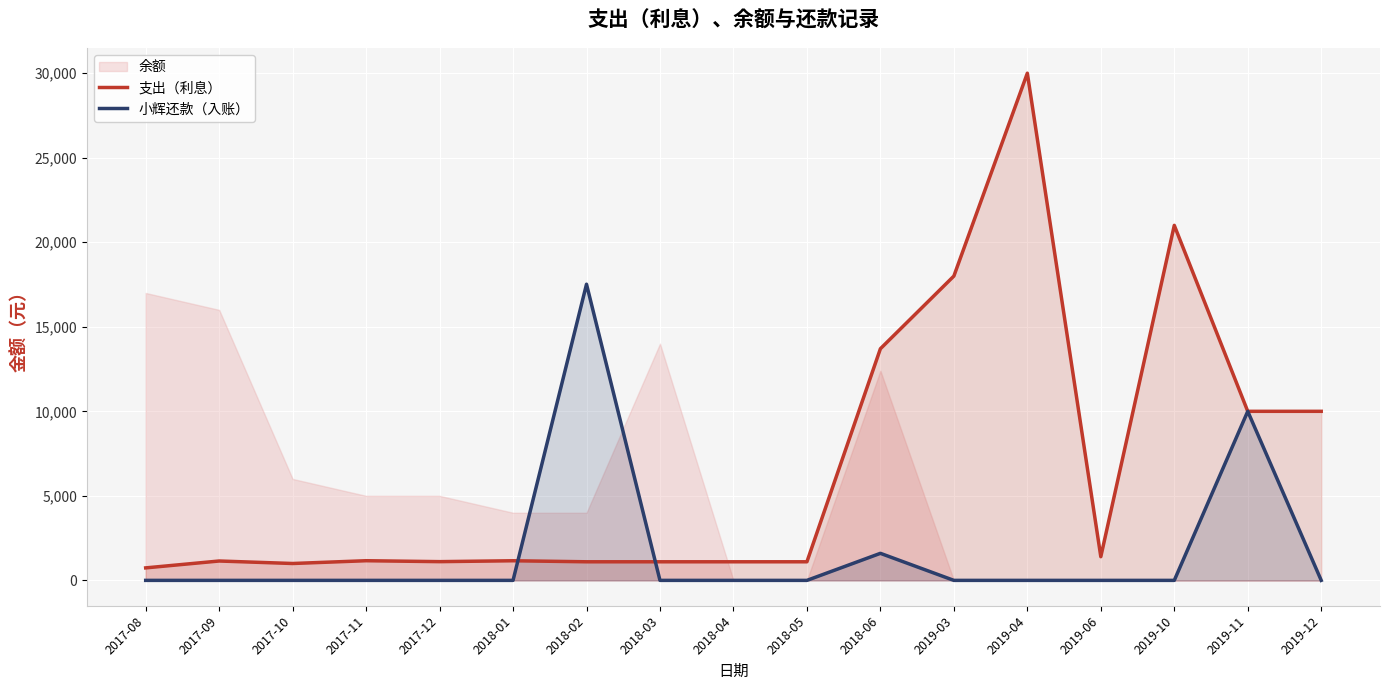

Which label corresponds to the smallest value in the chart?

2017-08